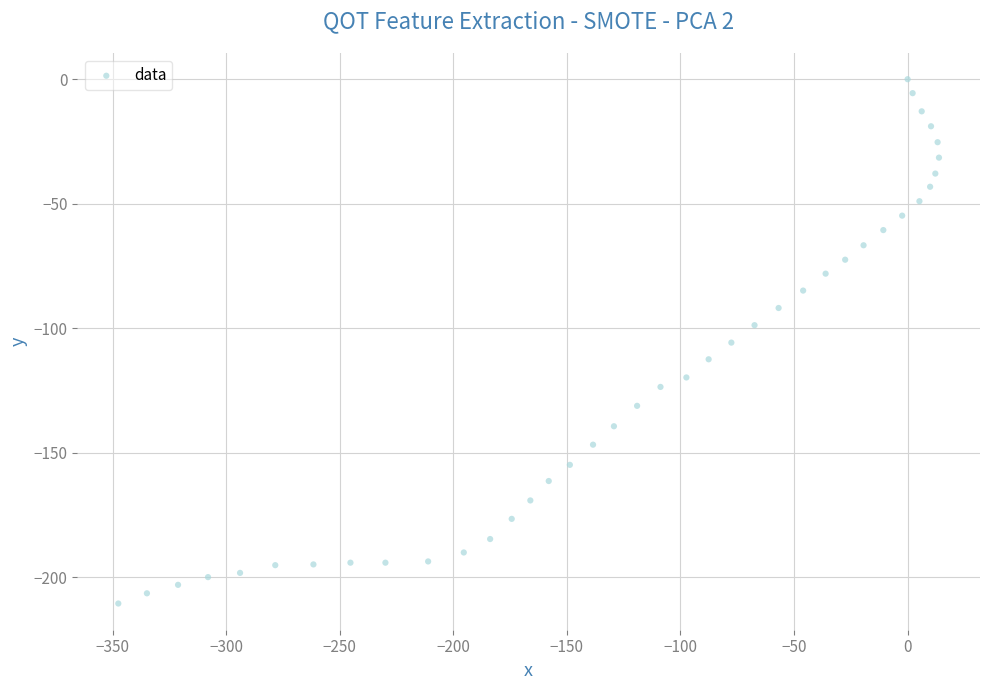

What is the range of Y values (max minus min)?

210.6